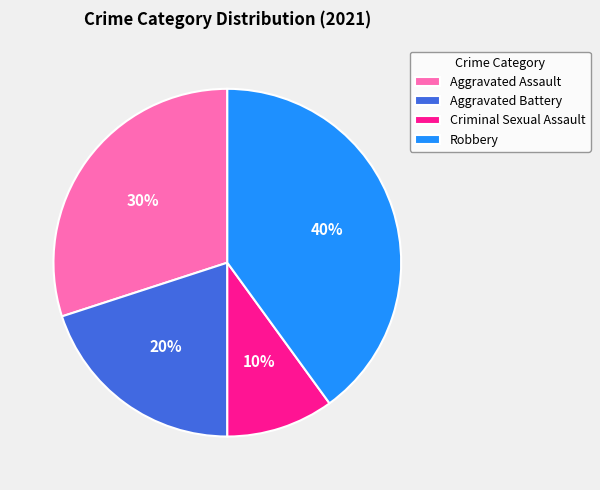

What percentage is the Aggravated Assault slice, to the nearest percent?

30%